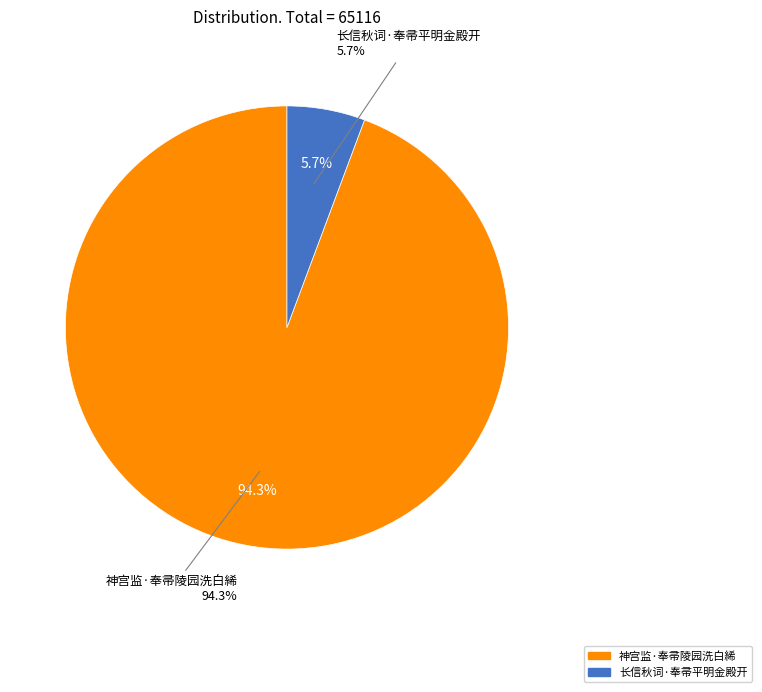

To the nearest percent, what percentage of the pie is 神宫监·奉帚陵园洗白絺?

94%